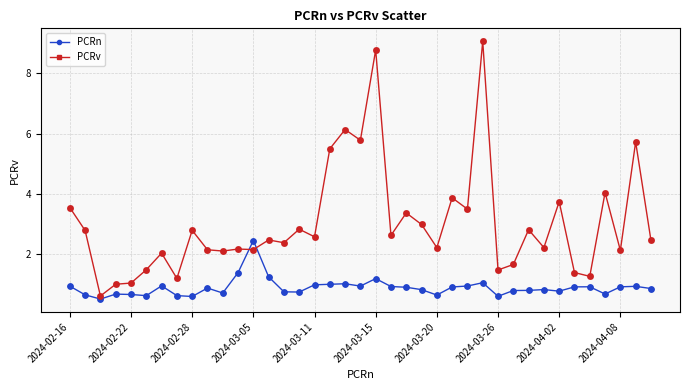

Which series has the largest total across all categories?

PCRv